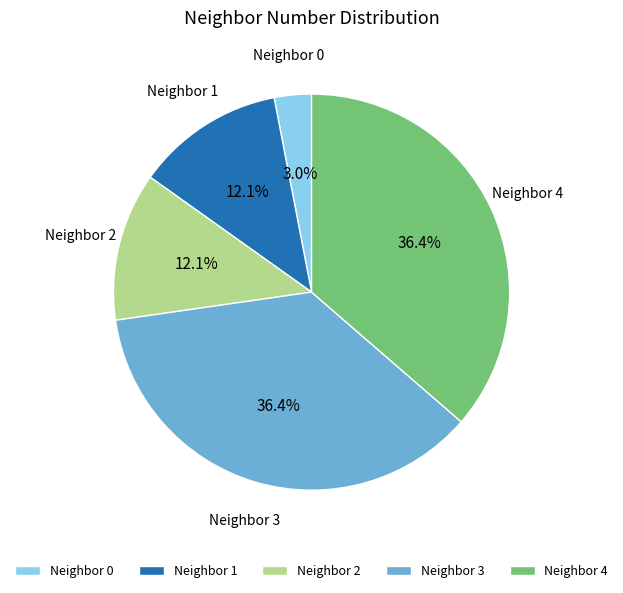

Does Neighbor 1 account for over 50% of the chart?

No